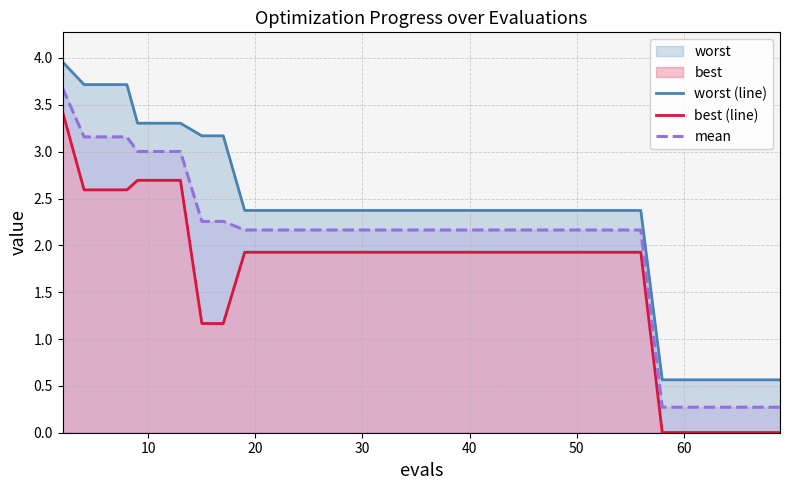

Reading right to left, list all the values displayed in this chart.

worst (line): 0.6	0.6	0.6	0.6	0.6	0.6	0.6	0.6	2.4	2.4	2.4	2.4	2.4	2.4	2.4	2.4	2.4	2.4	2.4	2.4	2.4	2.4	2.4	2.4	2.4	2.4	2.4	2.4	2.4	2.4	2.4	3.2	3.2	3.3	3.3	3.3	3.7	3.7	3.7	4.0
best (line): 0.0	0.0	0.0	0.0	0.0	0.0	0.0	0.0	1.9	1.9	1.9	1.9	1.9	1.9	1.9	1.9	1.9	1.9	1.9	1.9	1.9	1.9	1.9	1.9	1.9	1.9	1.9	1.9	1.9	1.9	1.9	1.2	1.2	2.7	2.7	2.7	2.6	2.6	2.6	3.4
mean: 0.3	0.3	0.3	0.3	0.3	0.3	0.3	0.3	2.2	2.2	2.2	2.2	2.2	2.2	2.2	2.2	2.2	2.2	2.2	2.2	2.2	2.2	2.2	2.2	2.2	2.2	2.2	2.2	2.2	2.2	2.2	2.3	2.3	3.0	3.0	3.0	3.2	3.2	3.2	3.7